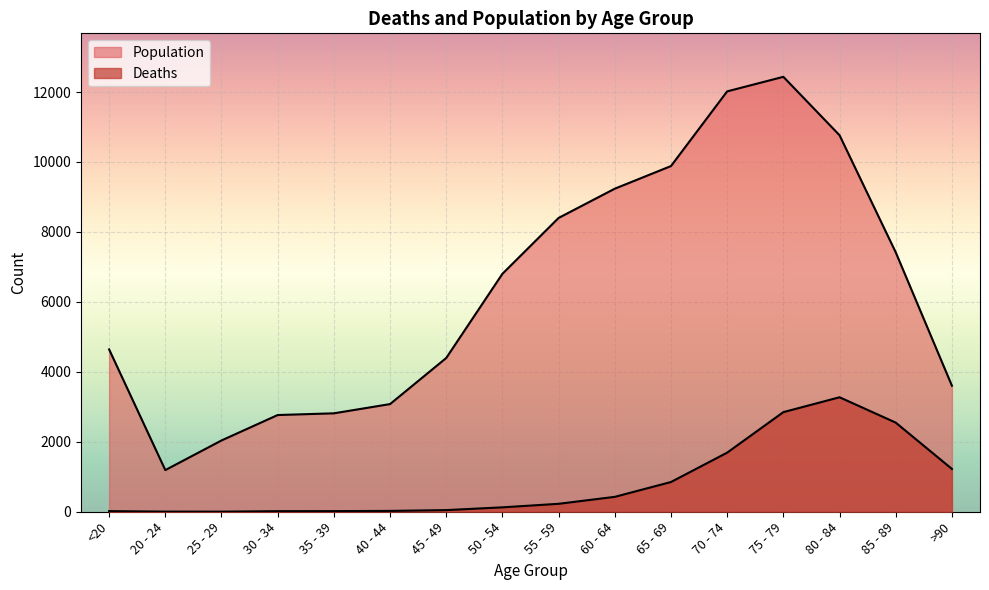

Between 40 - 44 and 60 - 64, which series saw the biggest shift?

Population